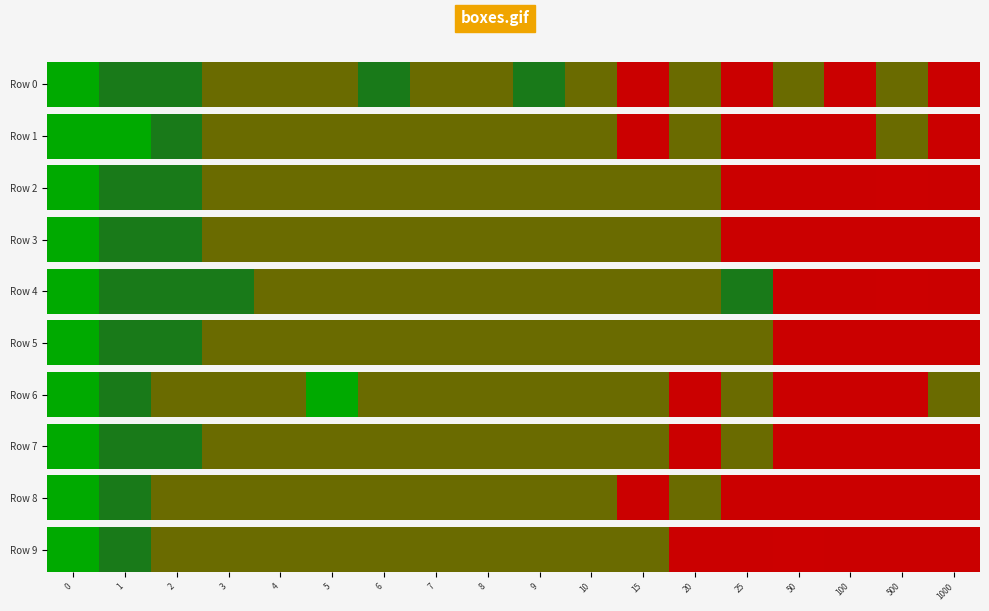

Which category has the lowest value across all series?

50